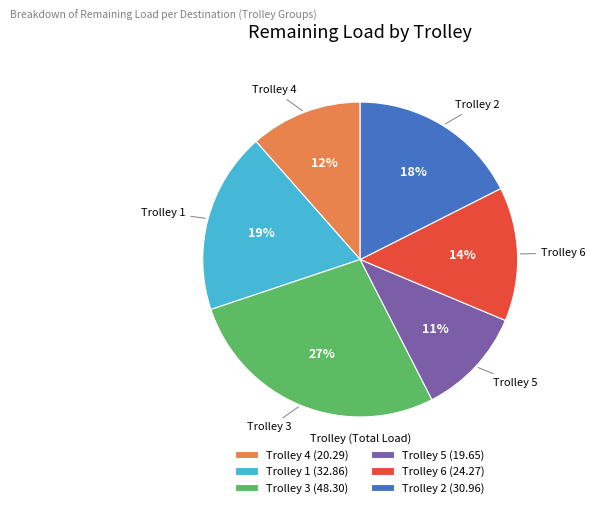

The Trolley 5 (19.65) slice represents 11% of the pie. True or false?

True